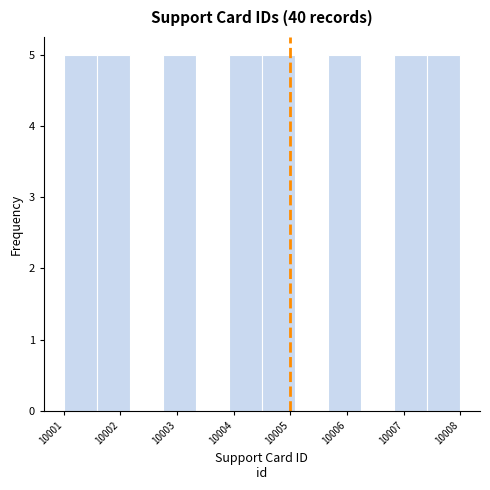

Reading left to right, transcribe this chart: for each bar, give the range it covers on the x-axis and its height. Neither the bar edges nor the heights are printed on the chart, so give them approximately, as read against the axes.

10001.0 to 10001.6: 5
10001.6 to 10002.2: 5
10002.2 to 10002.8: 0
10002.8 to 10003.3: 5
10003.3 to 10003.9: 0
10003.9 to 10004.5: 5
10004.5 to 10005.1: 5
10005.1 to 10005.7: 0
10005.7 to 10006.3: 5
10006.3 to 10006.8: 0
10006.8 to 10007.4: 5
10007.4 to 10008.0: 5